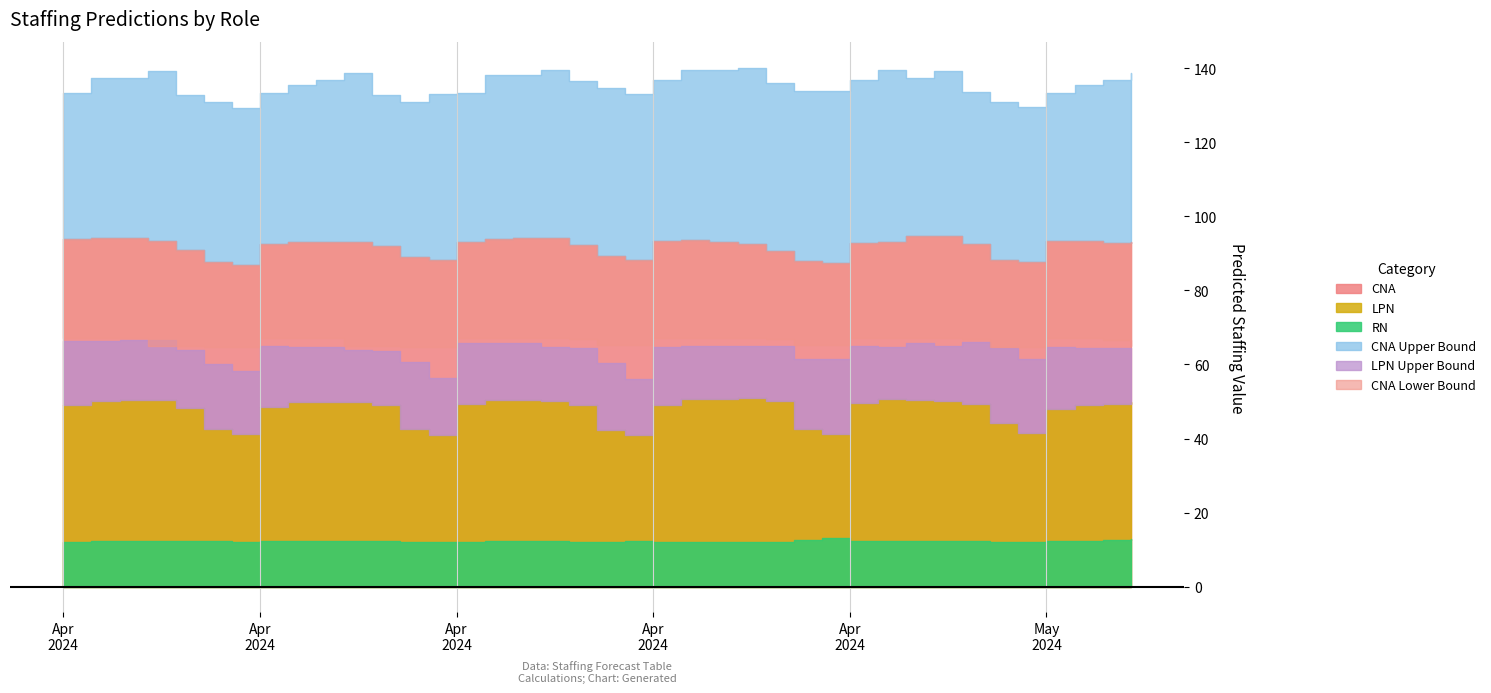

What is the label of the 36th point from the left?

2024-05-06